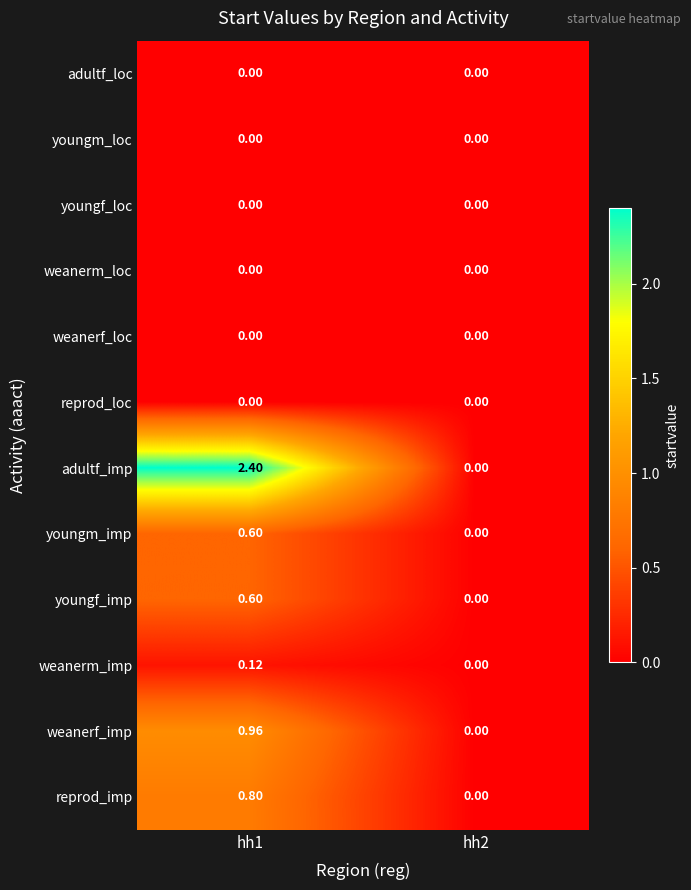

Which series has the largest range (max minus min)?

adultf_imp